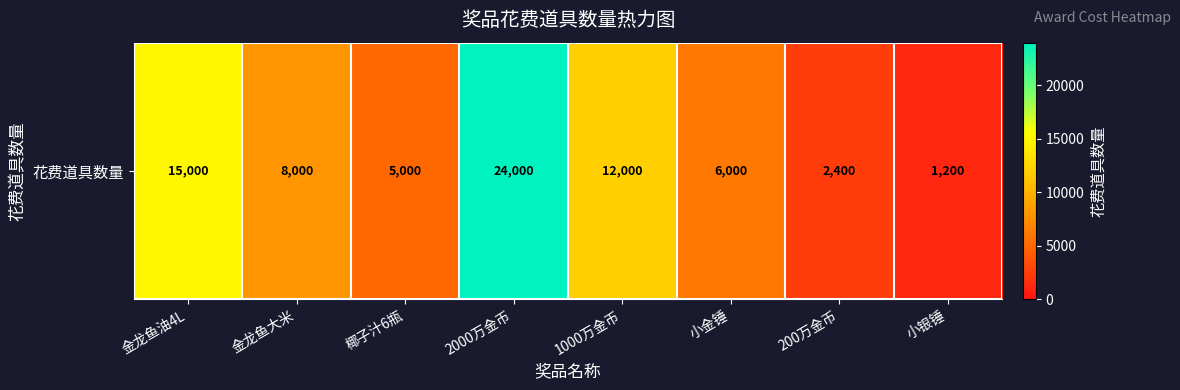

How many data points are above 8000?

3